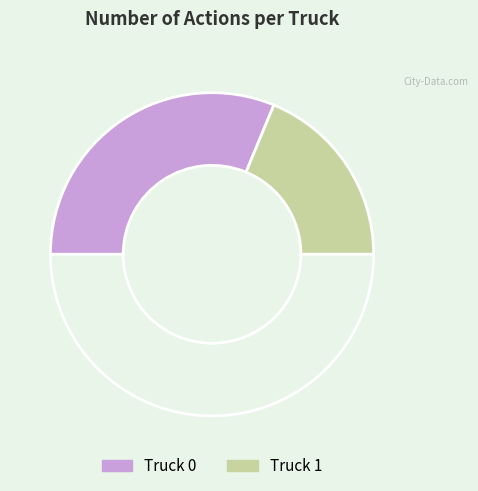

How many slices are in this pie chart?

3